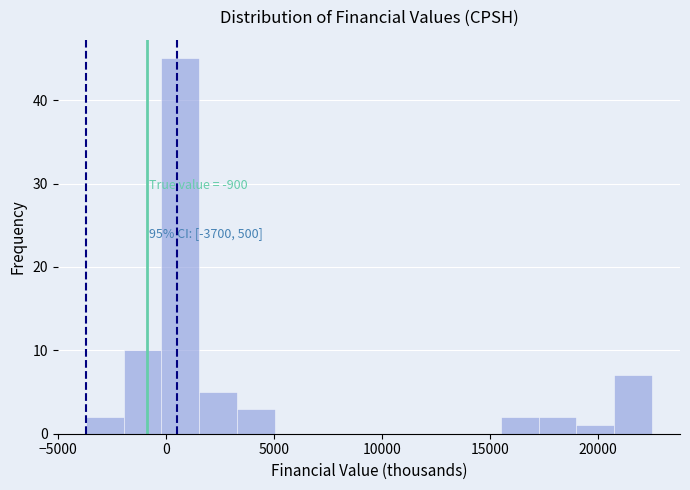

Around what value on the x-axis is the tallest bar? Give the approximate position of its centre, as read against the axis.

500